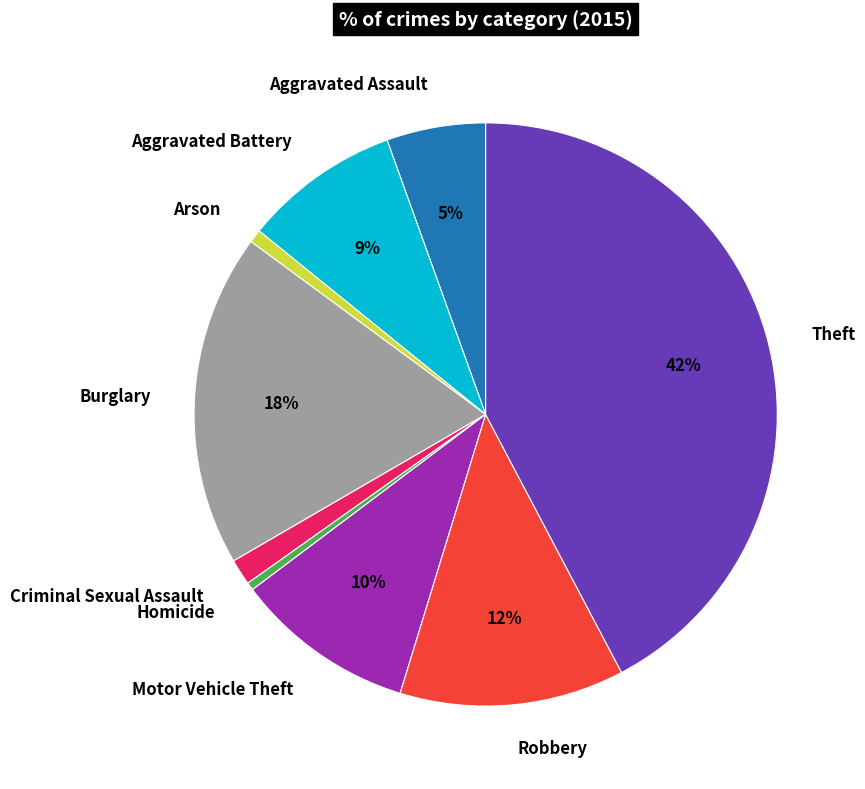

Do Theft and Homicide together represent more than half of the pie?

No